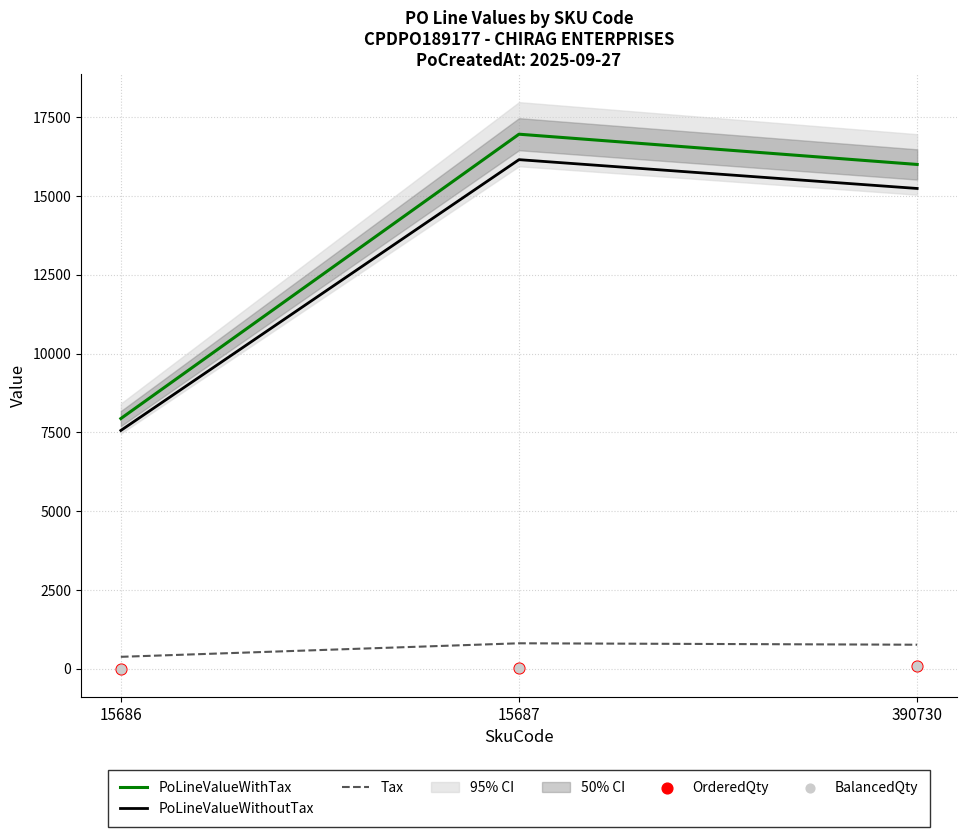

At how many categories does at least one series exceed 10720?

2